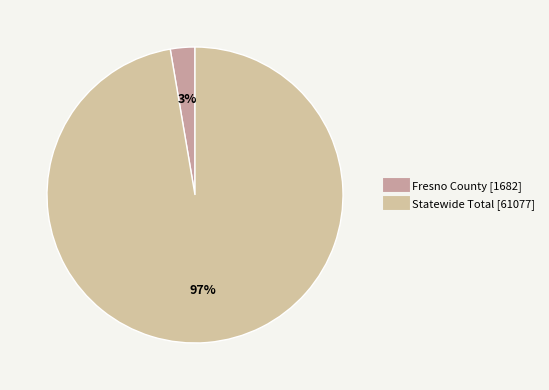

How many slices are in this pie chart?

2